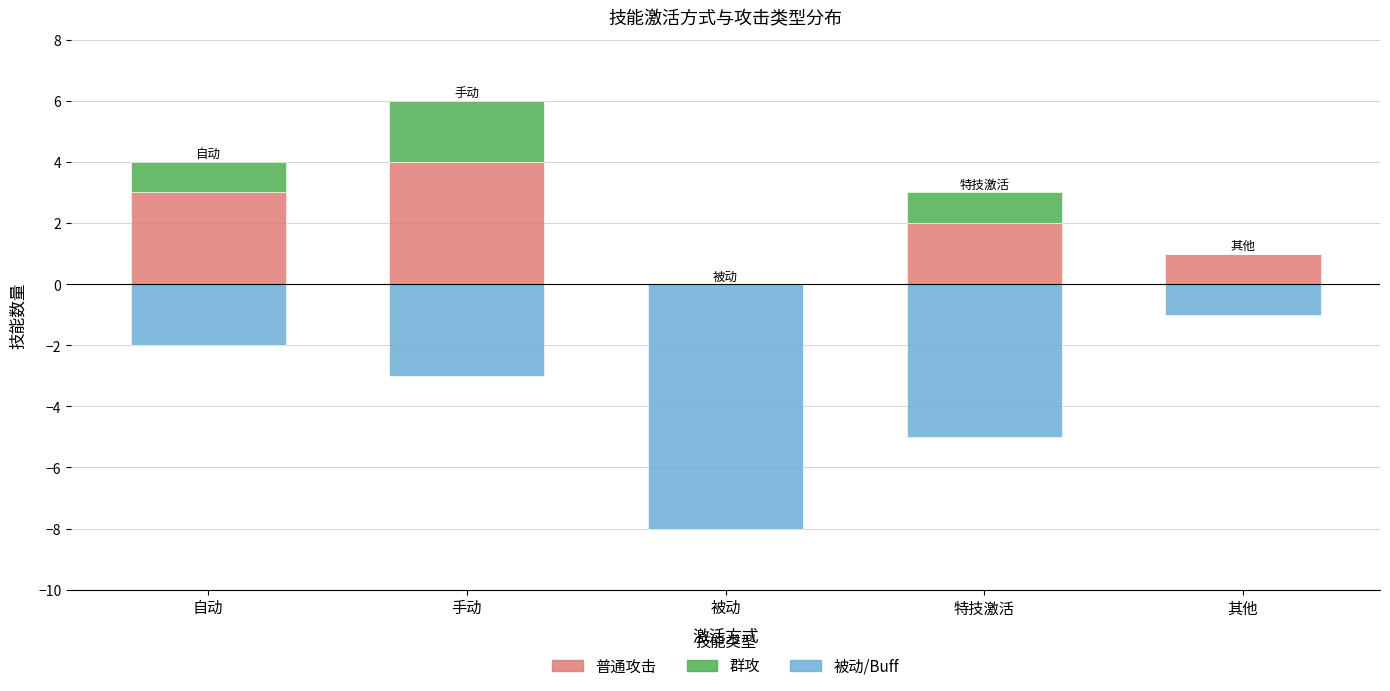

At 手动, list the series in order from smallest to largest.

被动/Buff, 群攻, 普通攻击